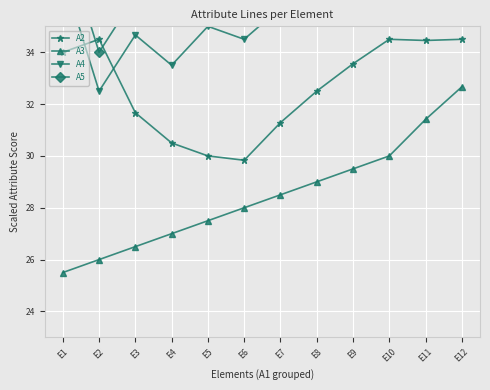

What is the smallest value displayed?

25.5